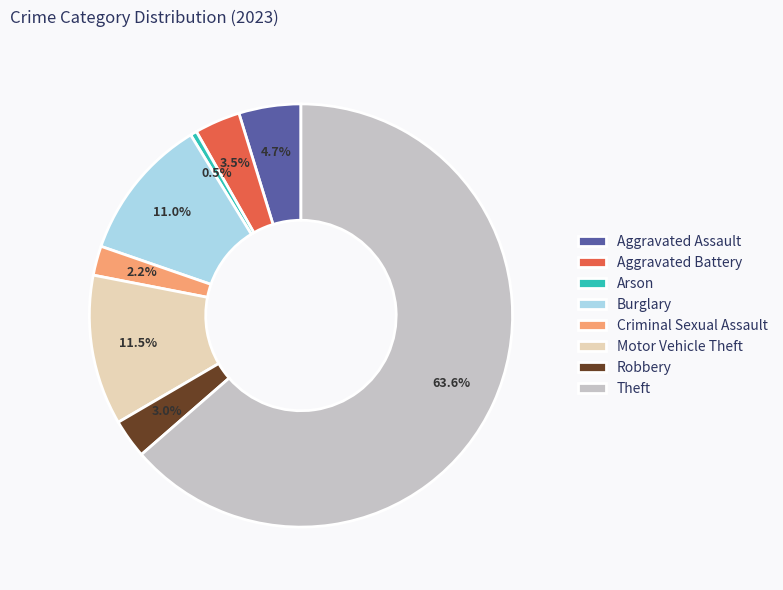

Does Robbery represent more than half of the total?

No